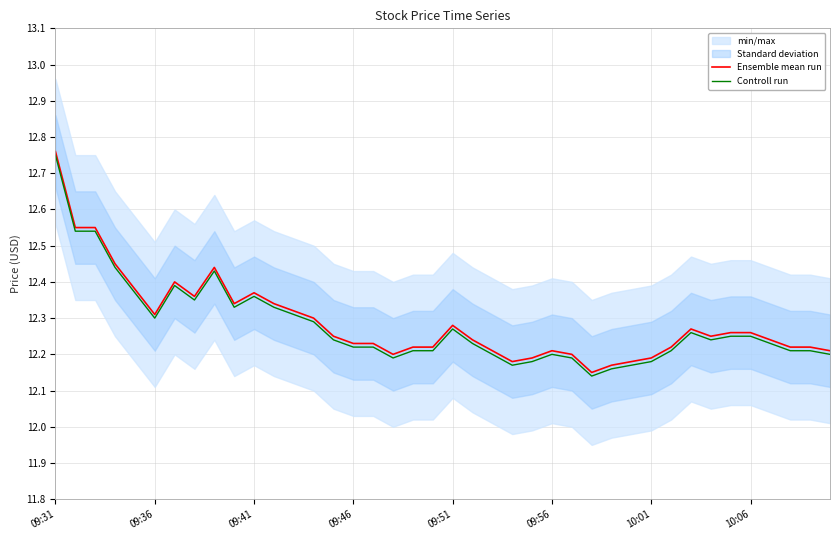

The value of Controll run at 10:01 is 6.8. True or false?

False